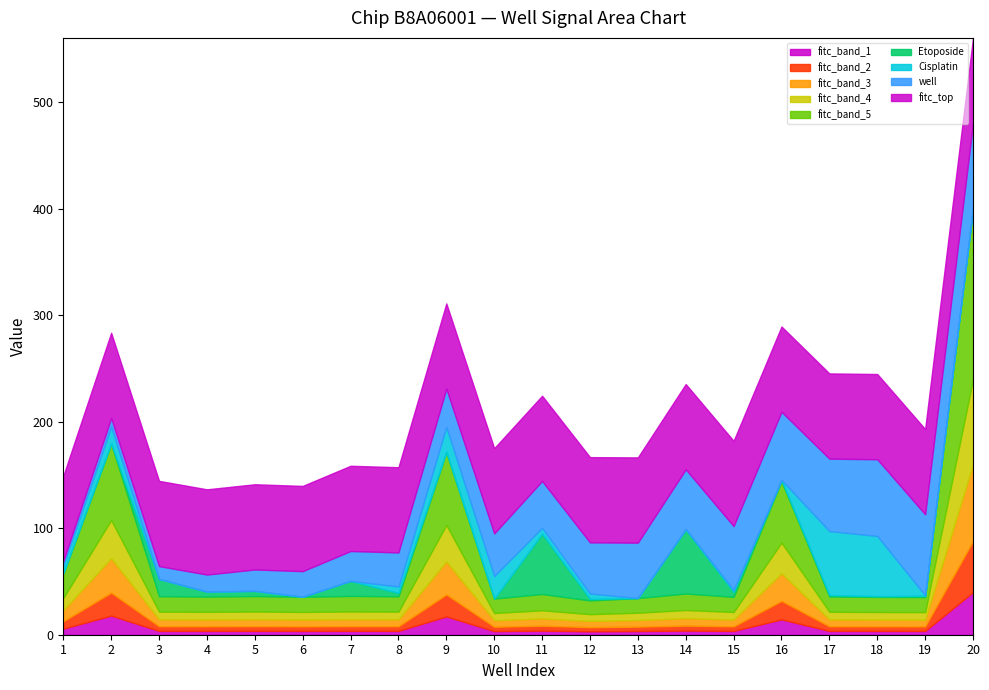

The value of fitc at 11 is 1373.2. True or false?

False